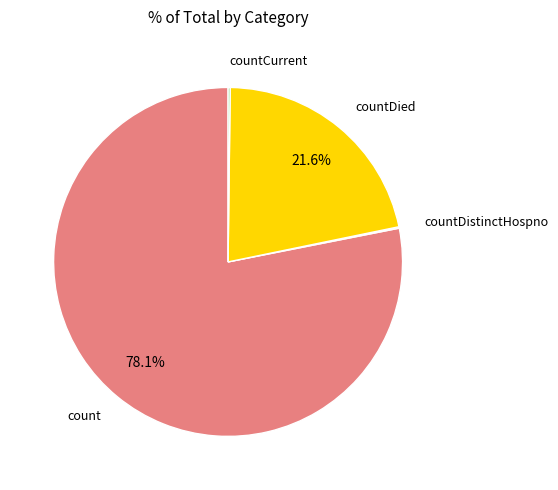

Which slice is the largest?

count